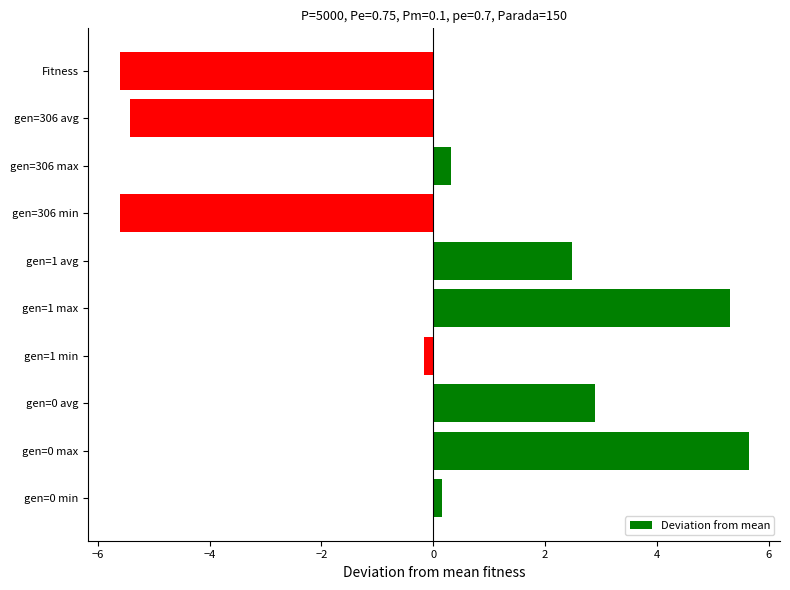

What is the greatest value displayed?

5.6